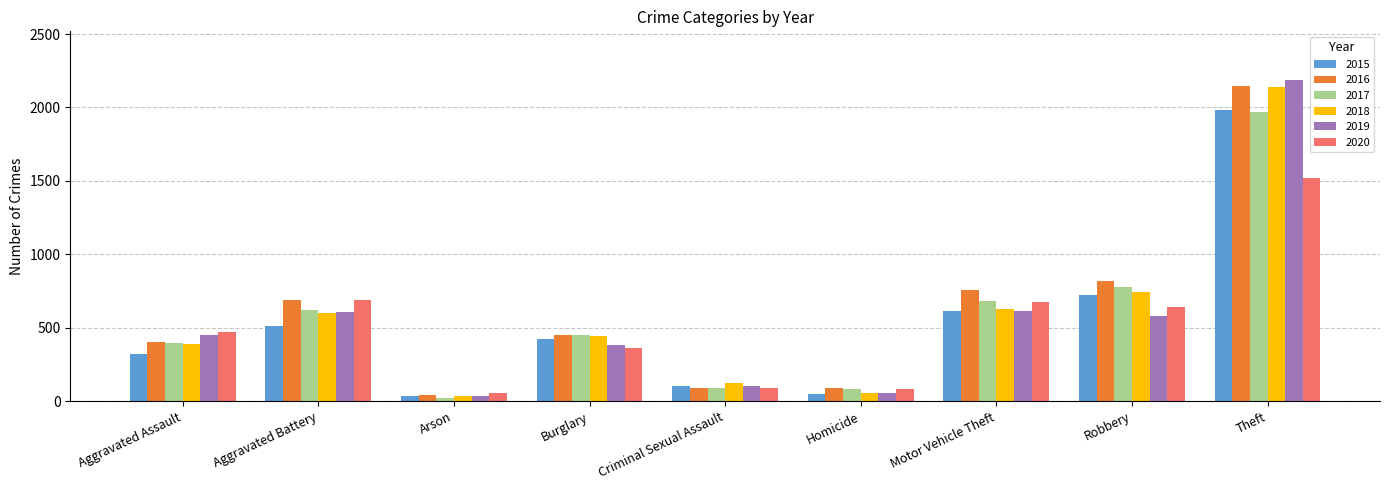

What is the average value of the 2016 series?

609